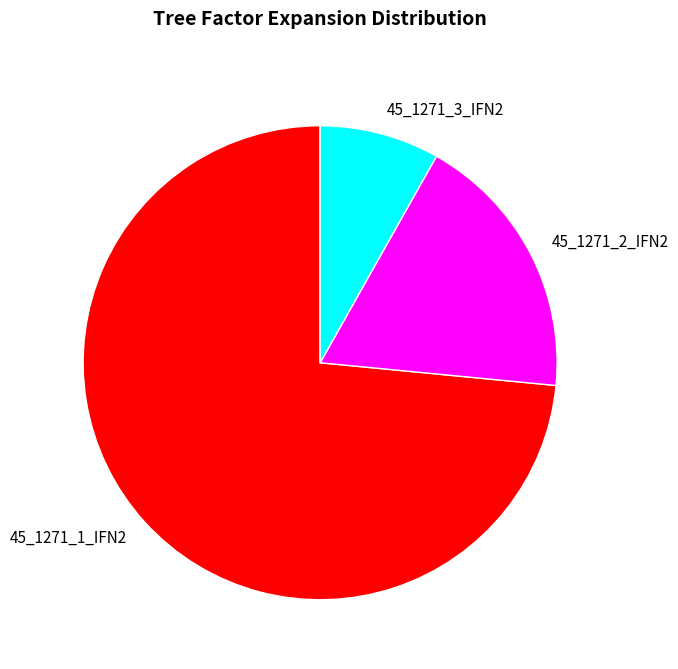

Is it true that 45_1271_1_IFN2 is 73% of the pie?

True